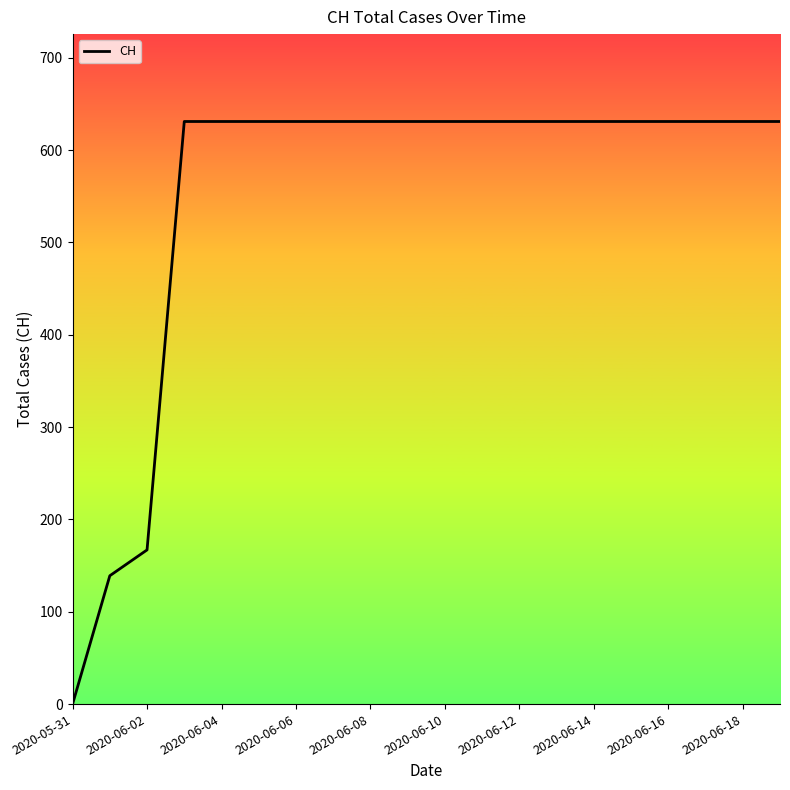

Does the chart have visible grid lines?

No